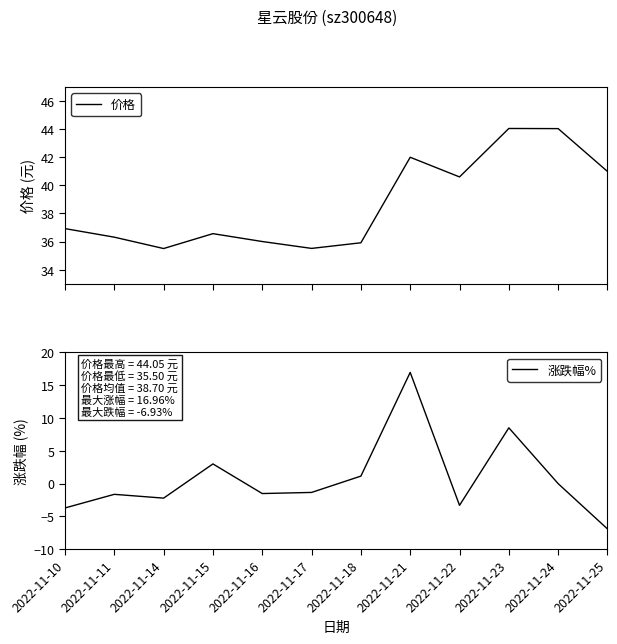

True or false: 涨跌幅% and 价格 cross at least once.

False